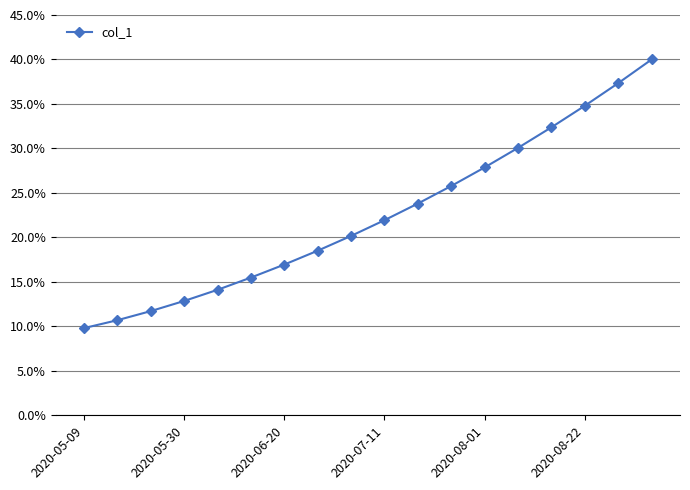

Count the values in the range 0 to 1.

18